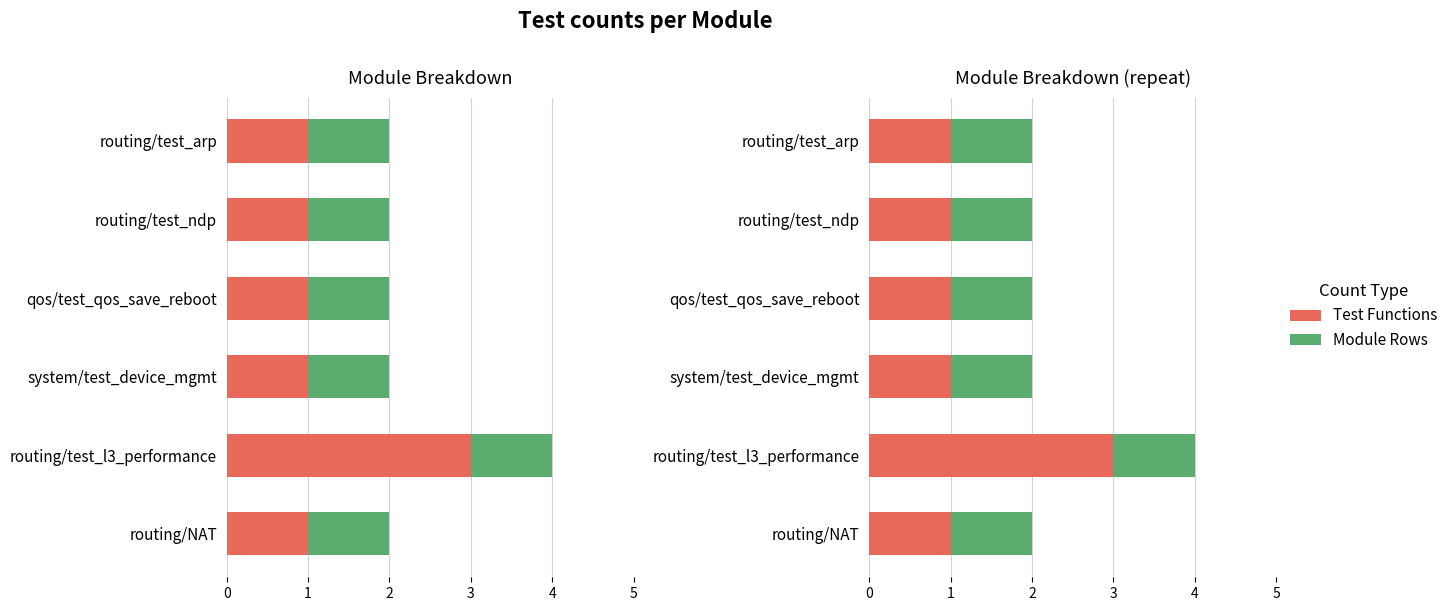

Between routing/NAT and routing/test_l3_performance, which is larger?

routing/test_l3_performance